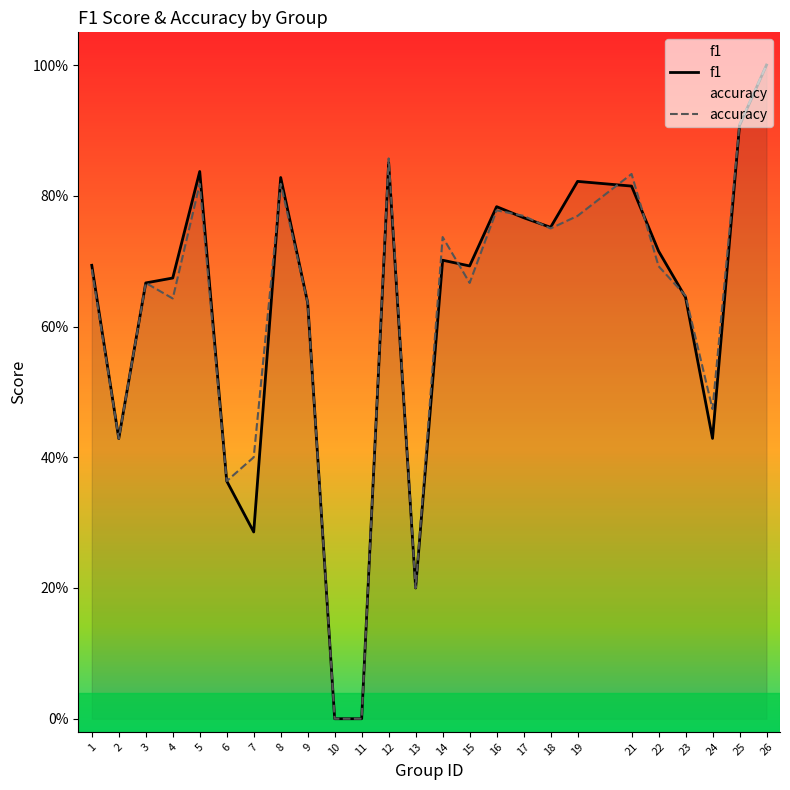

True or false: accuracy has a value of 1.3 at 16.

False